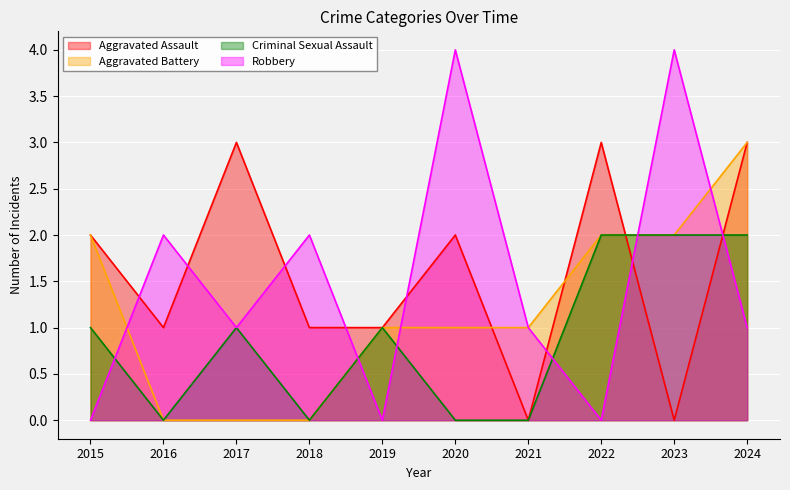

Is it true that Criminal Sexual Assault equals 2 at 2023?

True